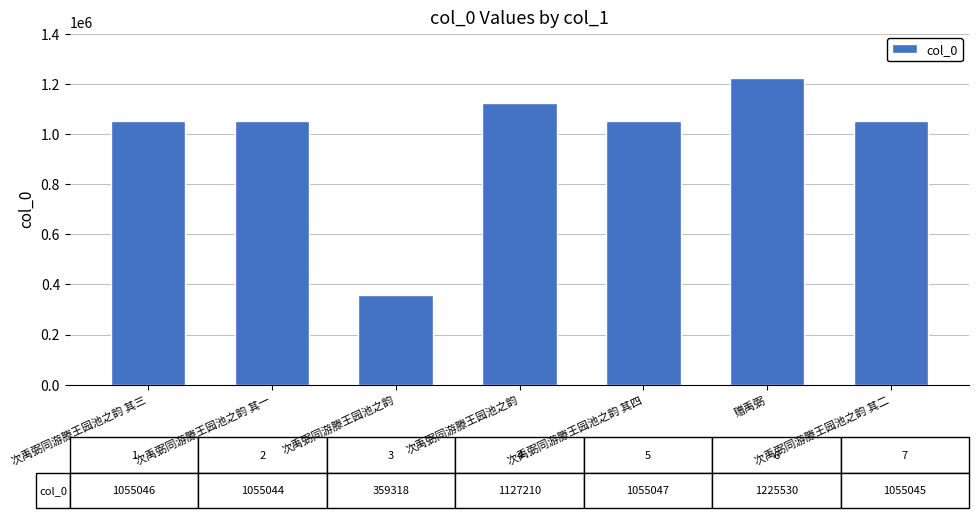

Does the chart contain any negative values?

No